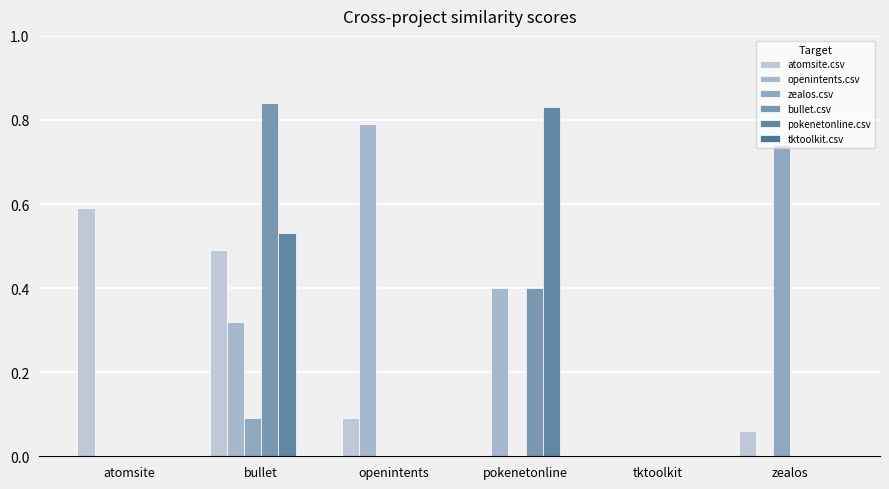

Count the number of data series in this chart.

5